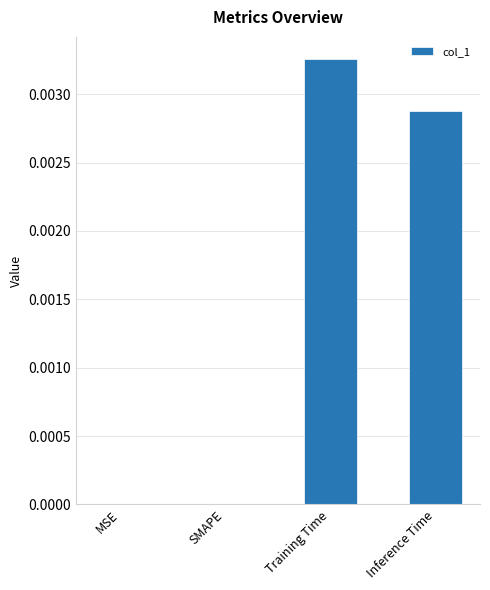

How many series are shown in this chart?

1